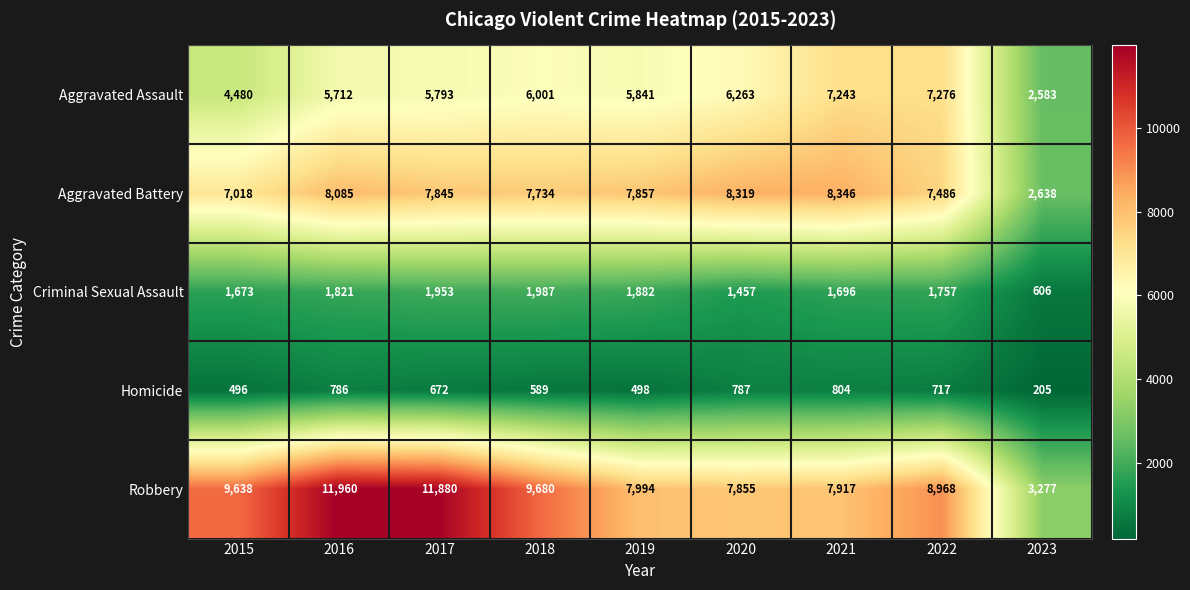

What is the average value of the Aggravated Battery series?

7259